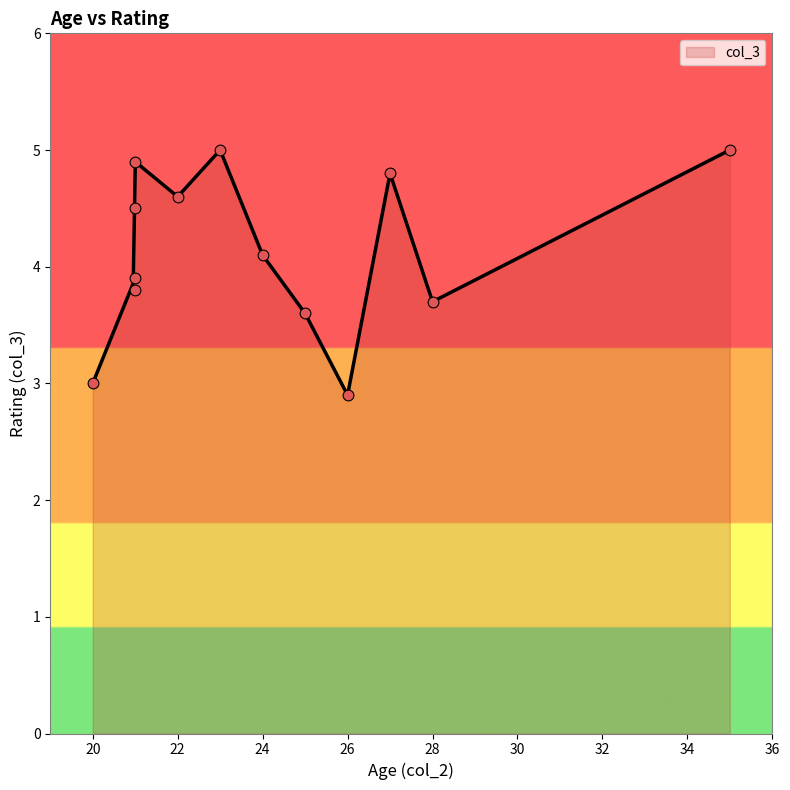

Which has a higher value, 21 or 21?

21